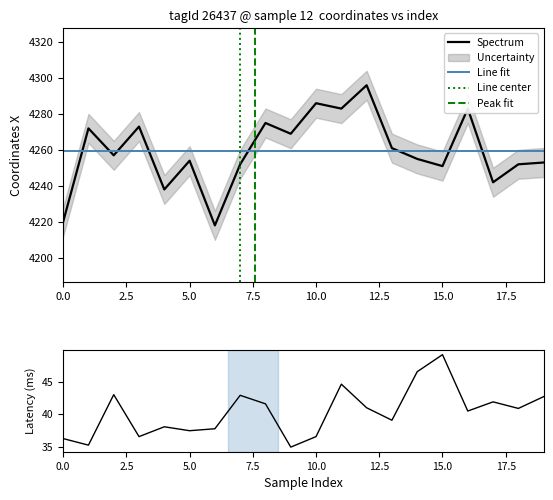

What is the highest value of the Spectrum series?

4296